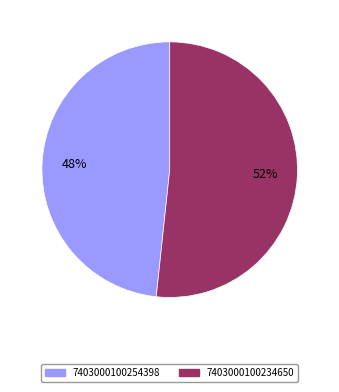

Count the number of slices in the pie.

2